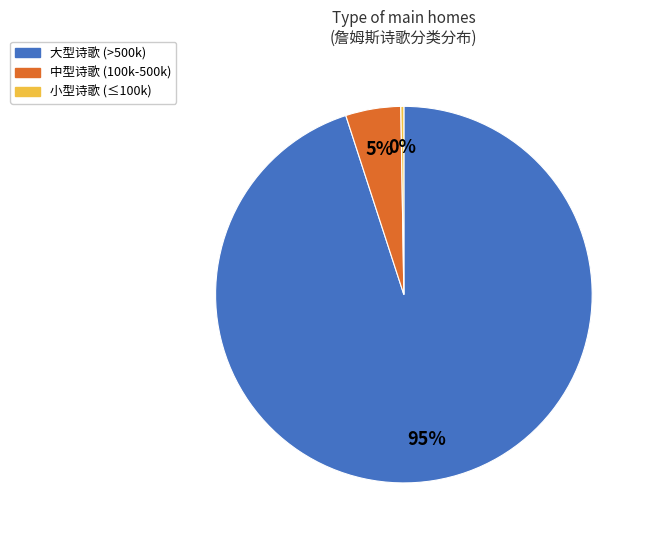

To the nearest percent, what is the average slice percentage?

33%